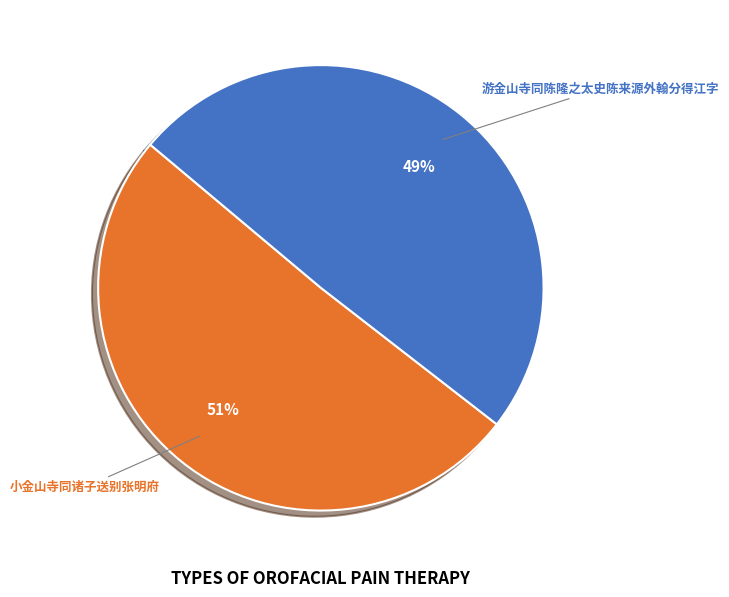

True or false: 小金山寺同诸子送别张明府 accounts for 60% of the total.

False